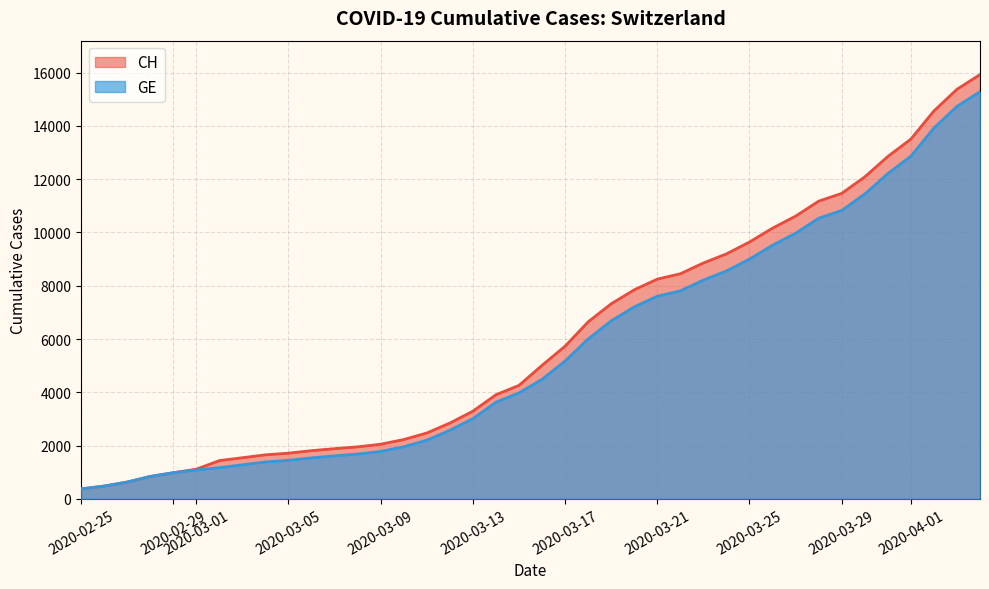

List the series in order of their peak value, lowest first.

GE, CH